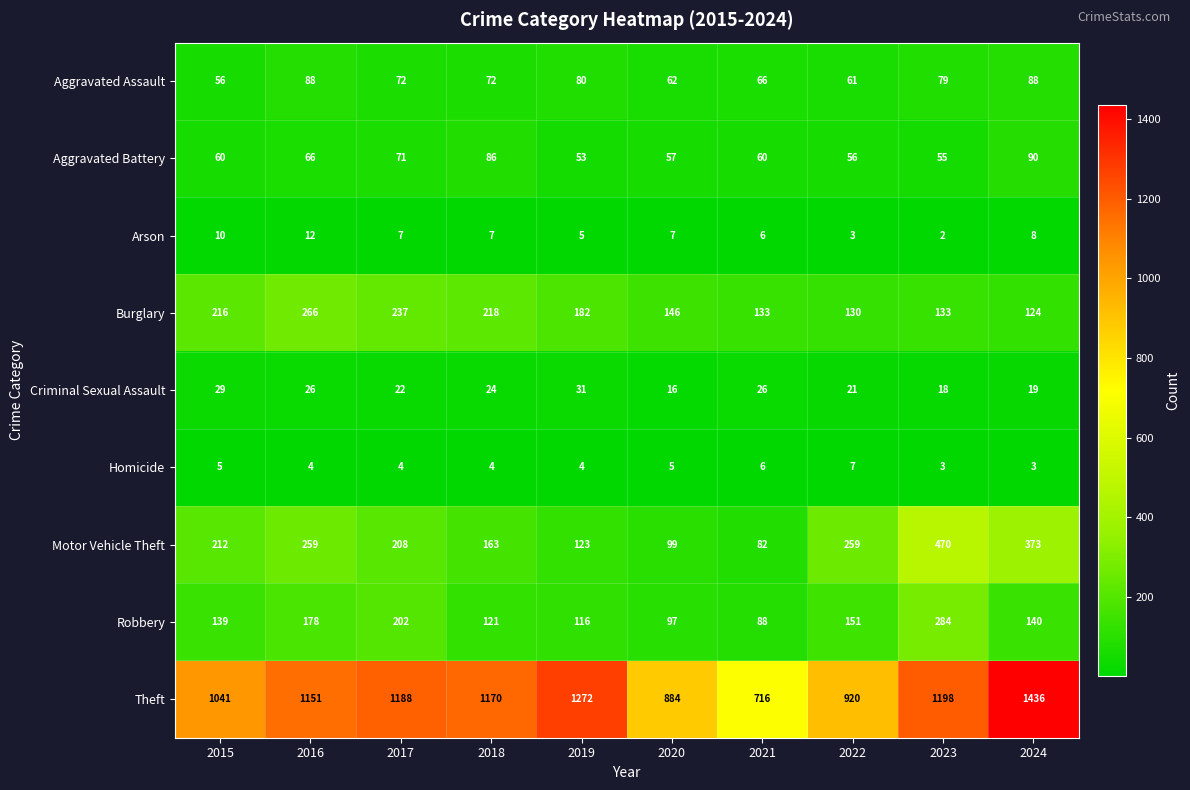

What is the maximum value shown in the chart?

1436